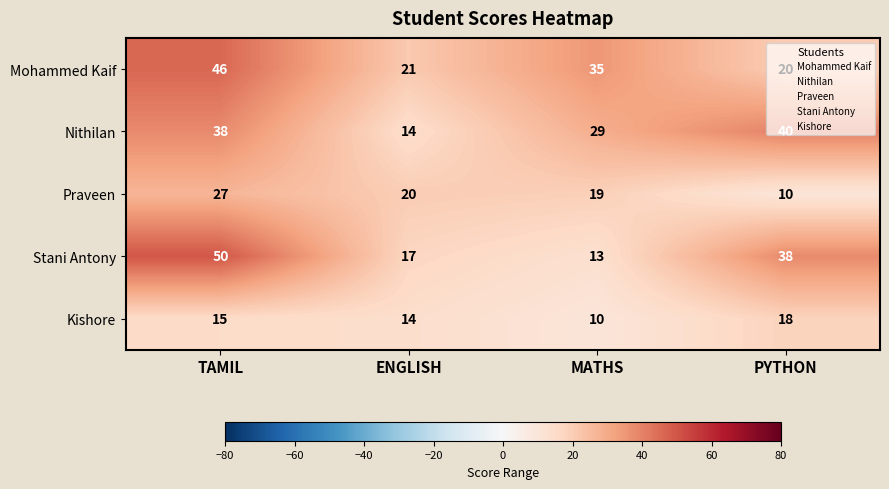

Where is Praveen nearest to the value 18?

MATHS